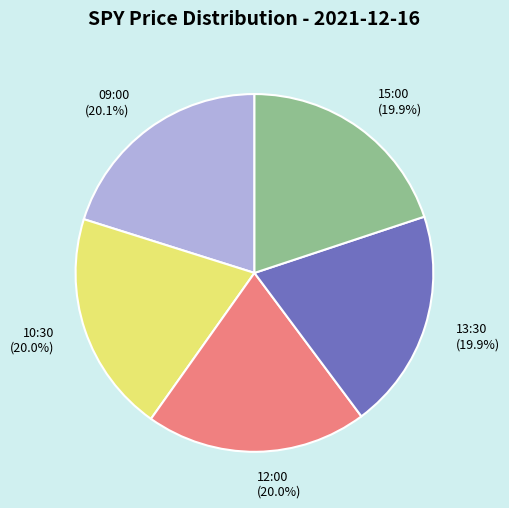

What is the ratio of the value at 10:30 to the value at 15:00?

1.0